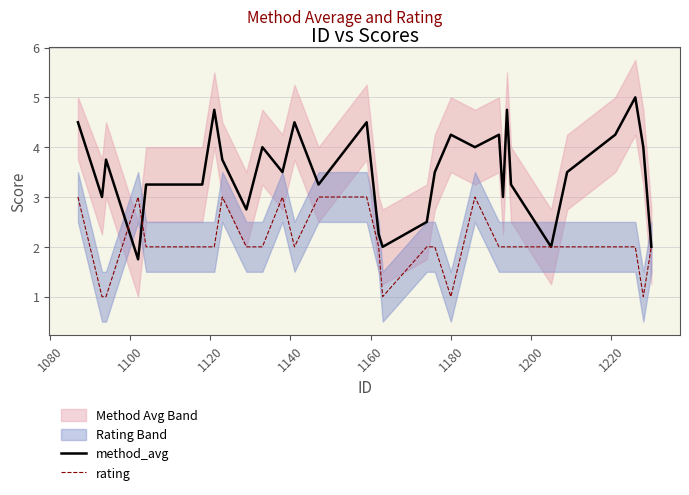

True or false: method_avg has more than 1 interior local peaks.

True